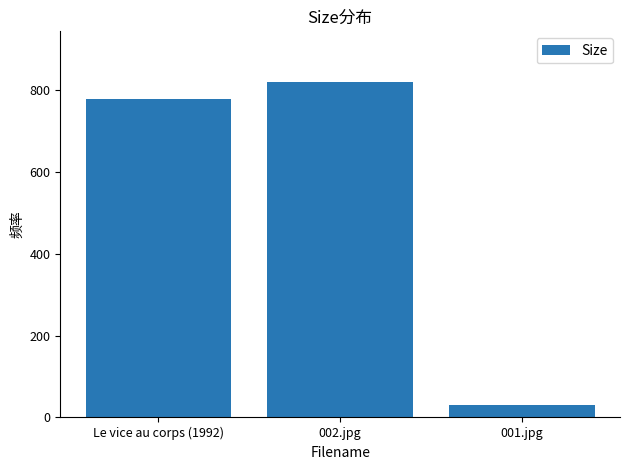

What is the label of the 1st bar from the right?

001.jpg